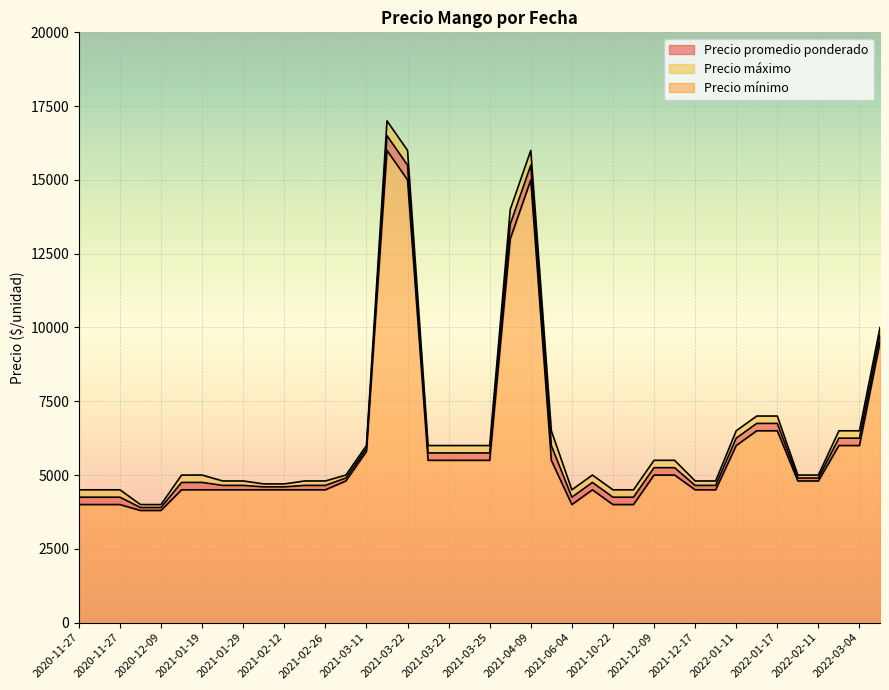

In Precio promedio ponderado, how many points are higher than both neighbors (excluding endpoints)?

5